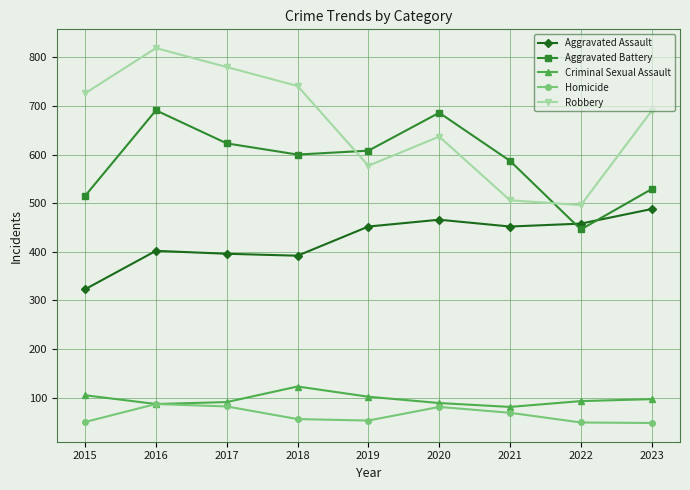

Is the value of Homicide at 2017 greater than the value of Criminal Sexual Assault at 2022?

No